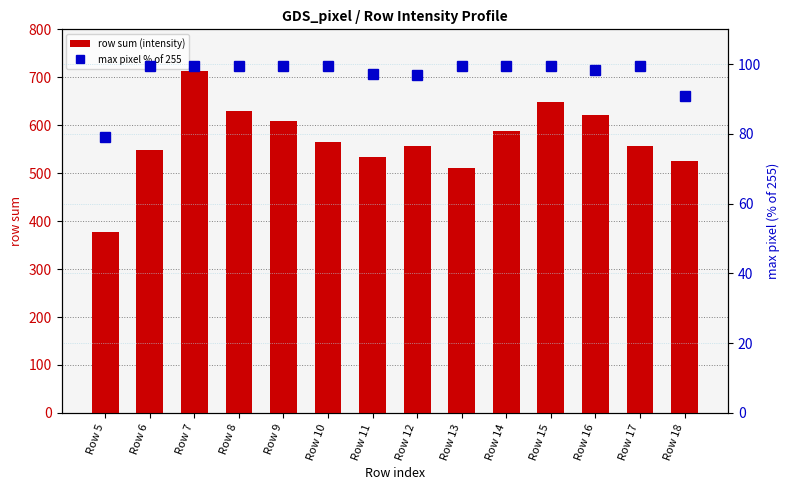

Reading left to right, transcribe all the data shown in this chart.

row sum (intensity): 377.0	549.0	714.0	630.0	608.0	565.0	534.0	556.0	511.0	587.0	648.0	621.0	556.0	525.0
max pixel % of 255: 79.2	99.6	99.6	99.6	99.6	99.6	97.3	96.9	99.6	99.6	99.6	98.4	99.6	91.0